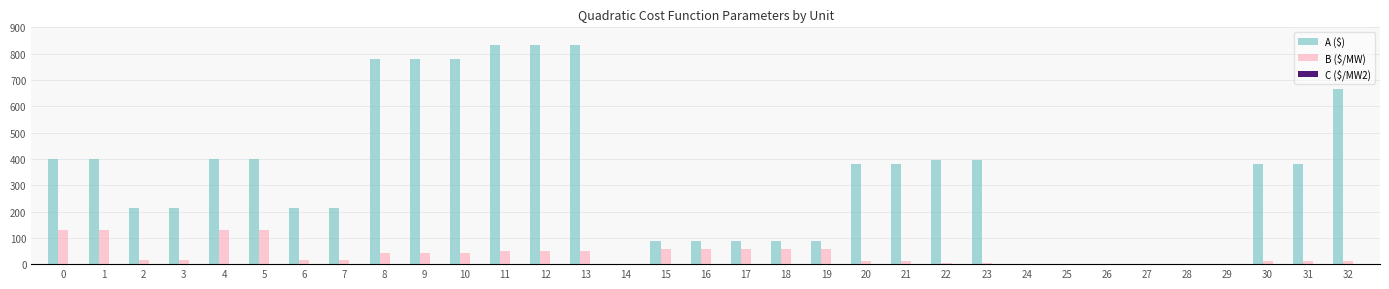

The value of A ($) at 17 is 27.5. True or false?

False